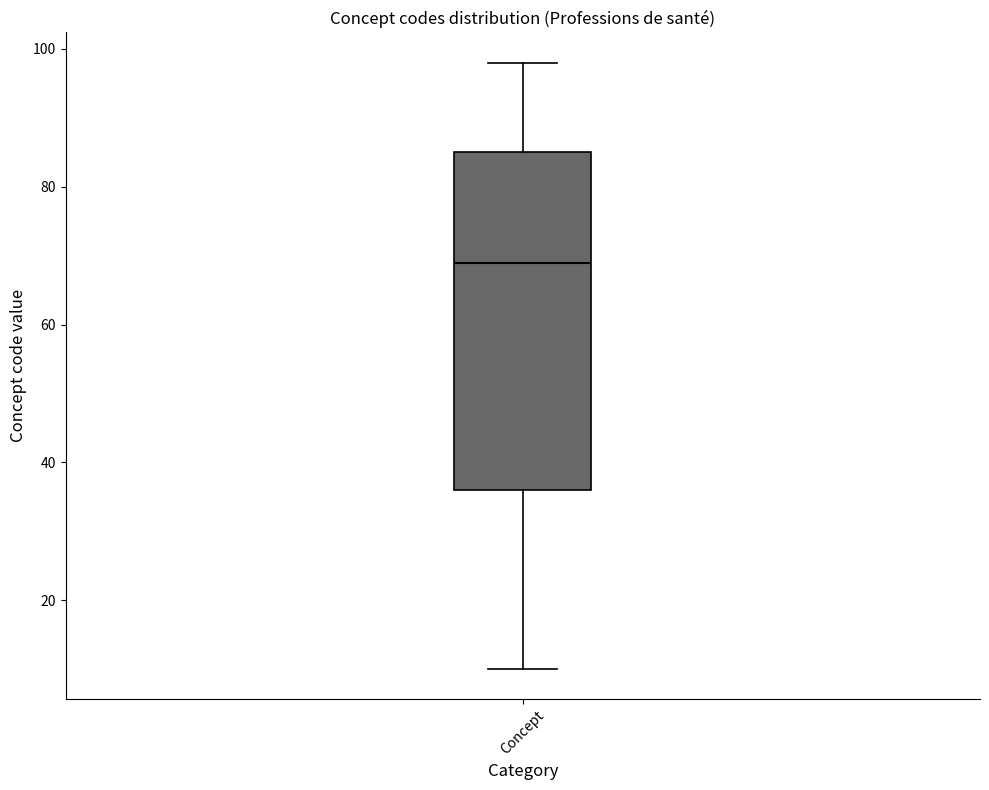

Transcribe this box plot: give where the median line is, the range the box spans, and where the two whiskers end, as read against the y-axis. The values are not printed on the chart, so give them approximately, as read against the axis.

median 70, box 36 to 86, whiskers 10 to 98